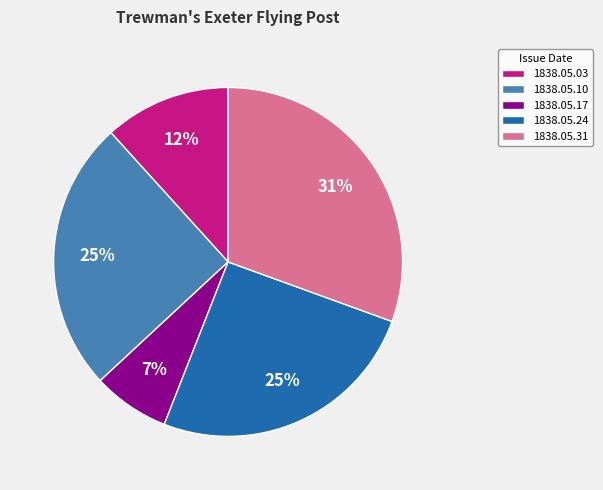

What percentage is the 1838.05.31 slice, to the nearest percent?

31%